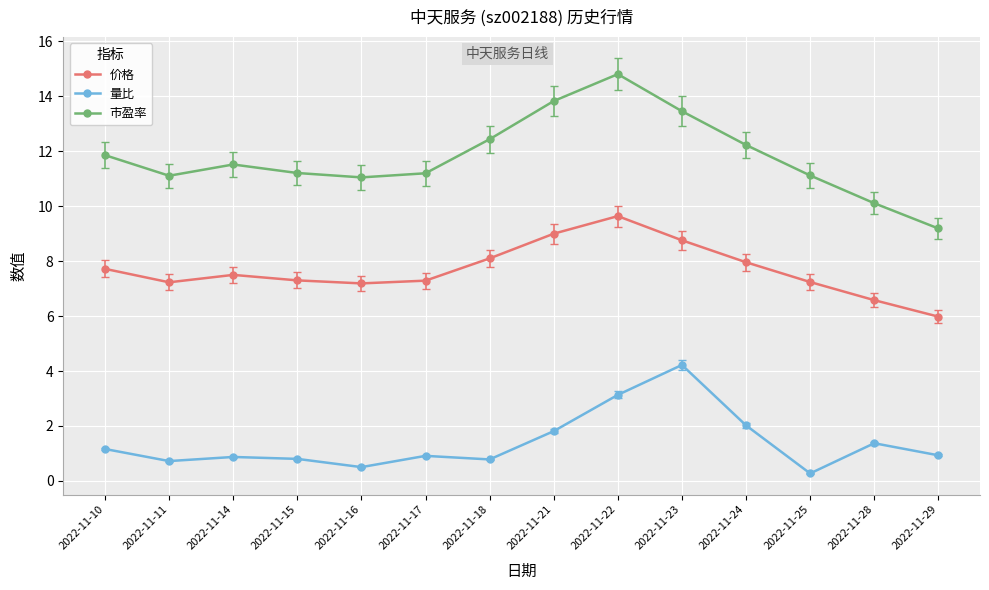

What is the sum of the 价格 values at 2022-11-25 and 2022-11-29?

13.2